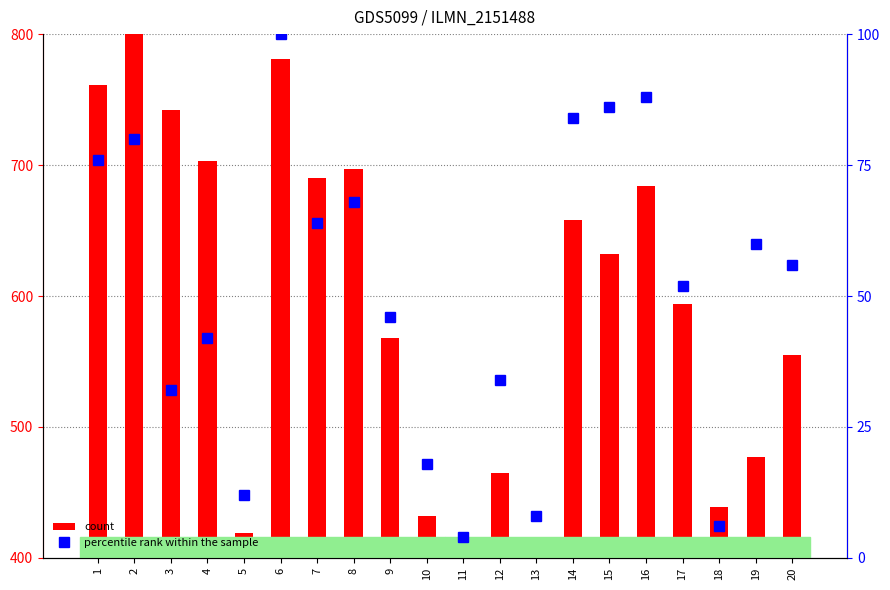

Which category has the lowest value in the percentile rank within the sample series?

11